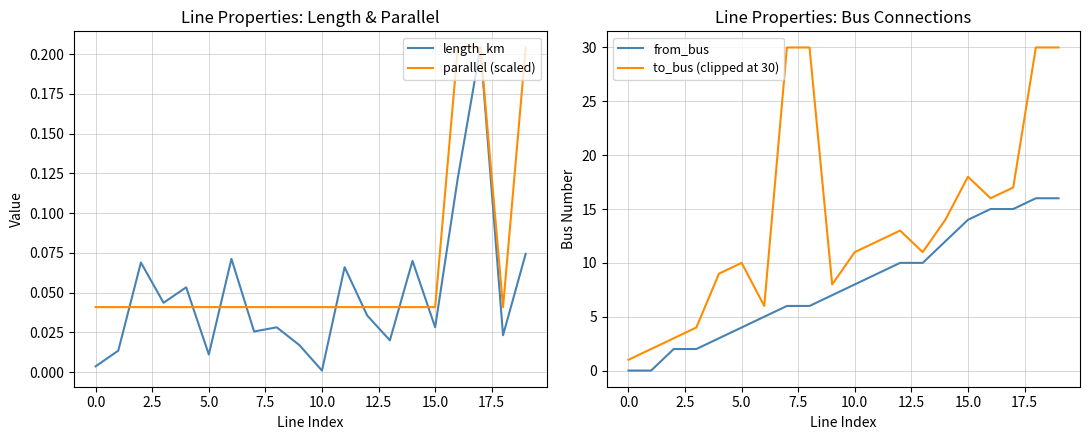

Rank the series at 19 from highest to lowest value.

to_bus (clipped at 30), from_bus, parallel (scaled), length_km